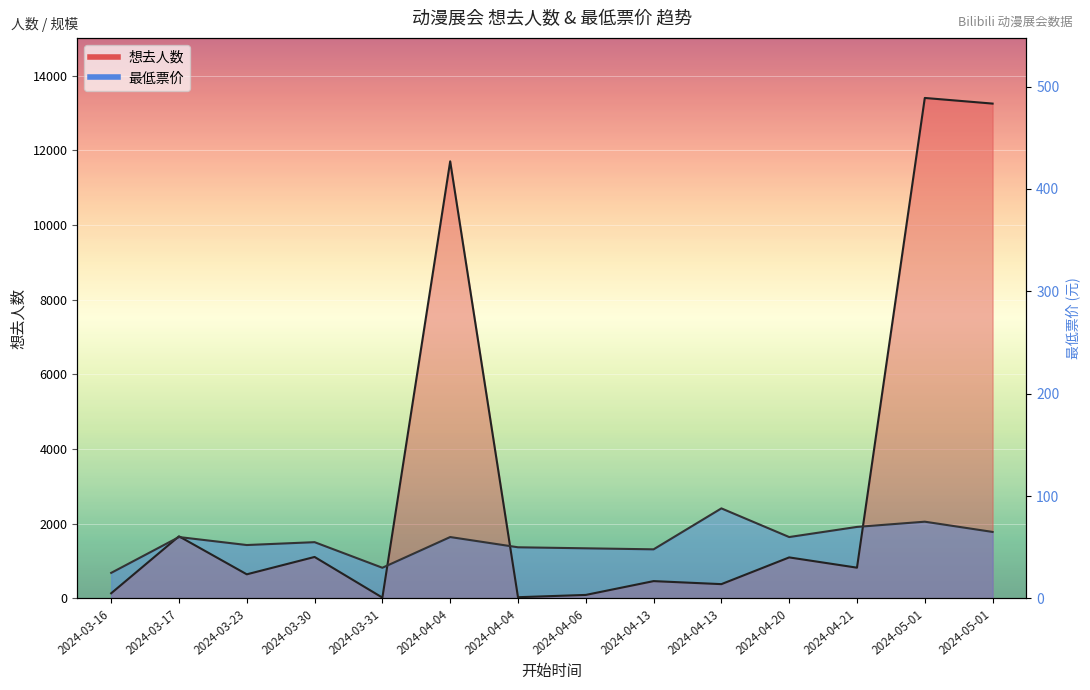

The 最低票价 series shows 953.3 at 2024-04-21. True or false?

False